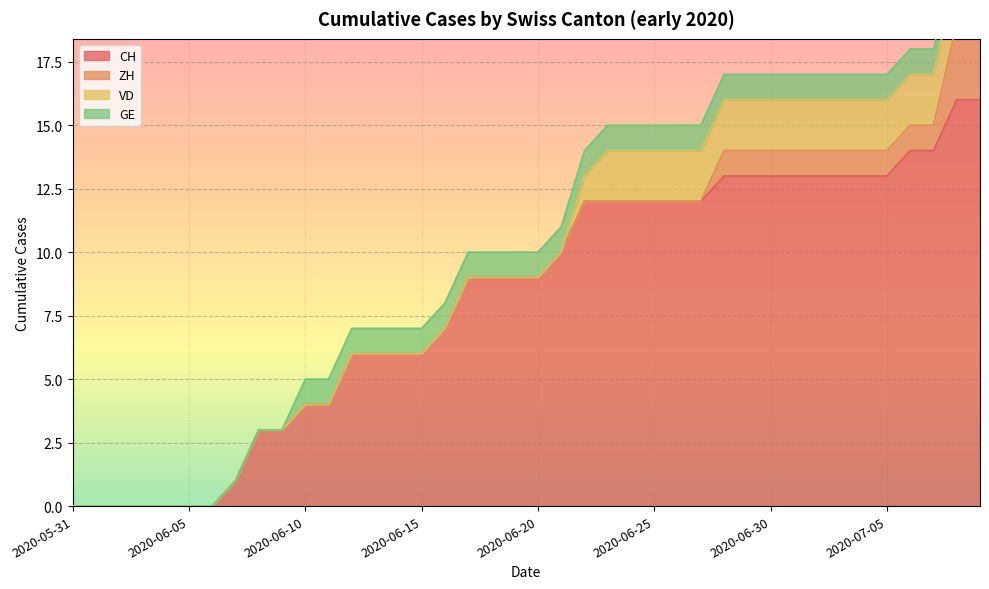

Rank the series by their maximum value, from lowest to highest.

GE, VD, ZH, CH